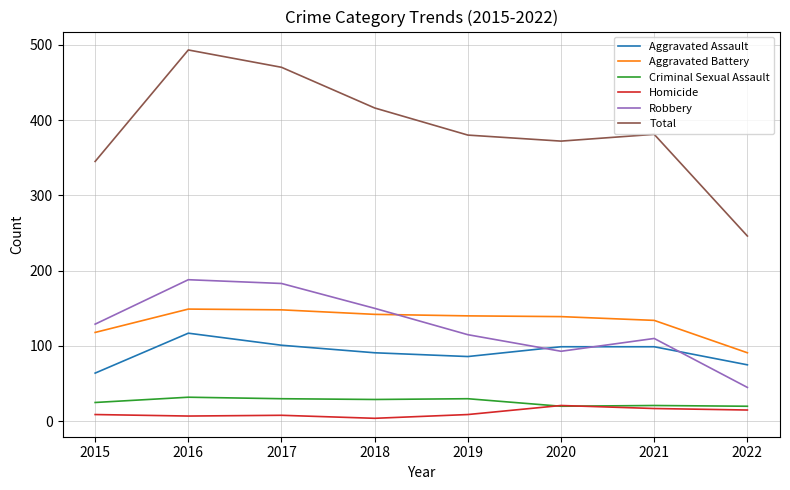

What is the difference between the Aggravated Assault values at 2020 and 2017?

2